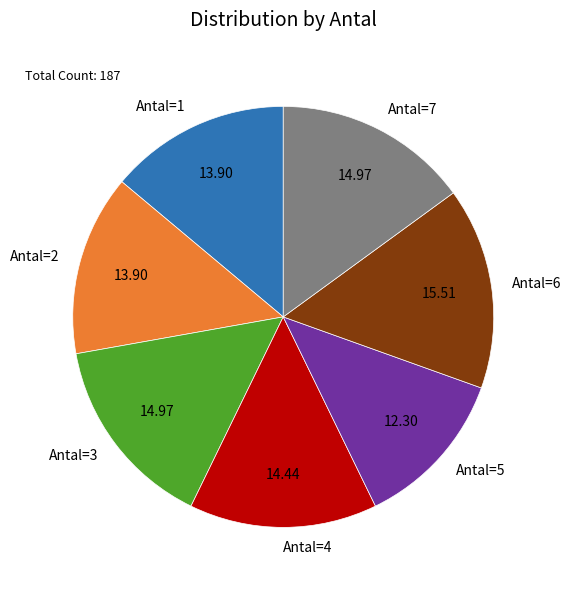

Between Antal=7 and Antal=2, which is larger?

Antal=7